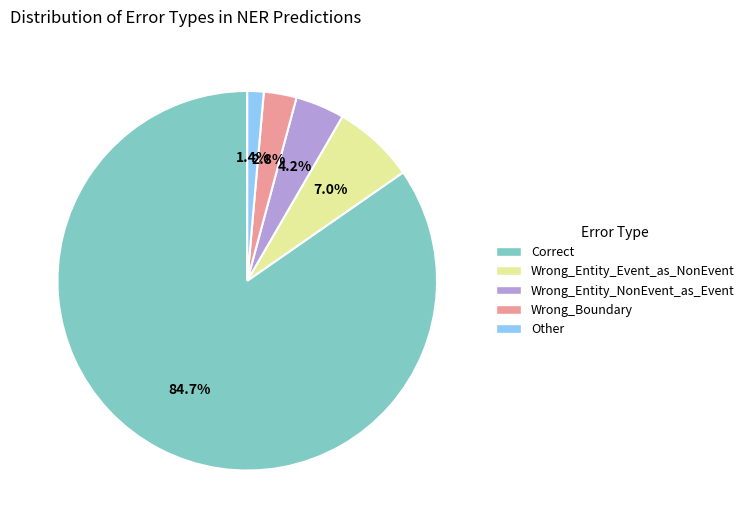

To the nearest percent, what is the combined percentage of Wrong_Entity_Event_as_NonEvent and Other?

8%